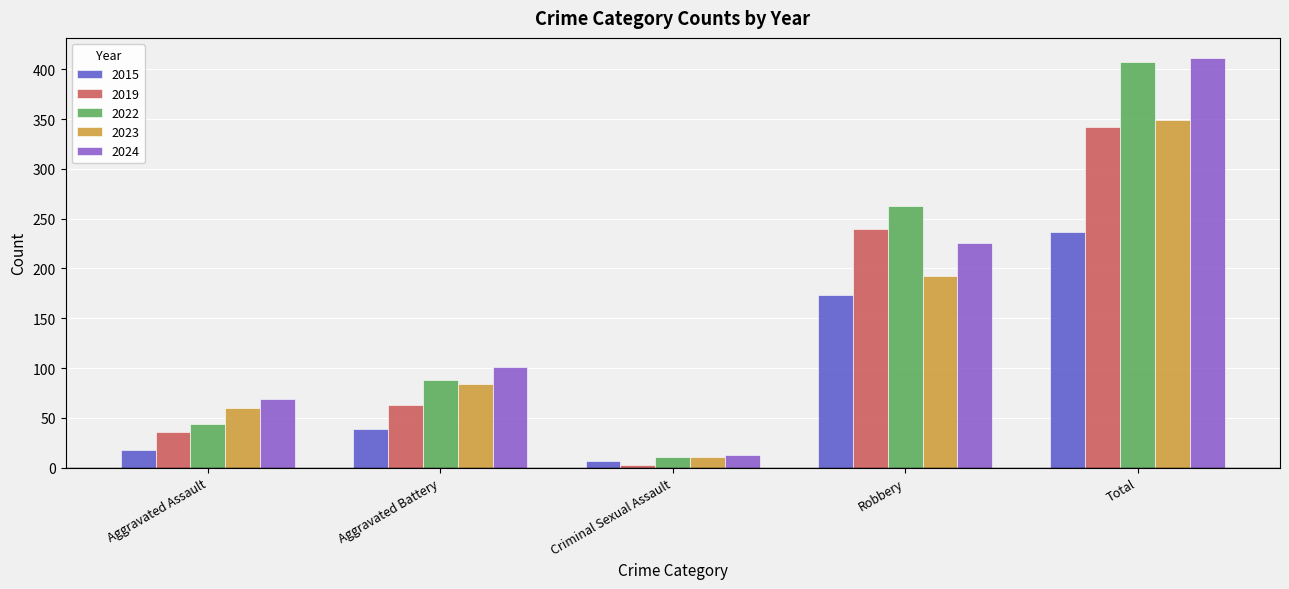

Reading left to right, transcribe all the data shown in this chart.

2015: Aggravated Assault=18	Aggravated Battery=39	Criminal Sexual Assault=7	Robbery=173	Total=237
2019: Aggravated Assault=36	Aggravated Battery=63	Criminal Sexual Assault=3	Robbery=240	Total=342
2022: Aggravated Assault=44	Aggravated Battery=88	Criminal Sexual Assault=11	Robbery=263	Total=407
2023: Aggravated Assault=60	Aggravated Battery=84	Criminal Sexual Assault=11	Robbery=192	Total=349
2024: Aggravated Assault=69	Aggravated Battery=101	Criminal Sexual Assault=13	Robbery=226	Total=411